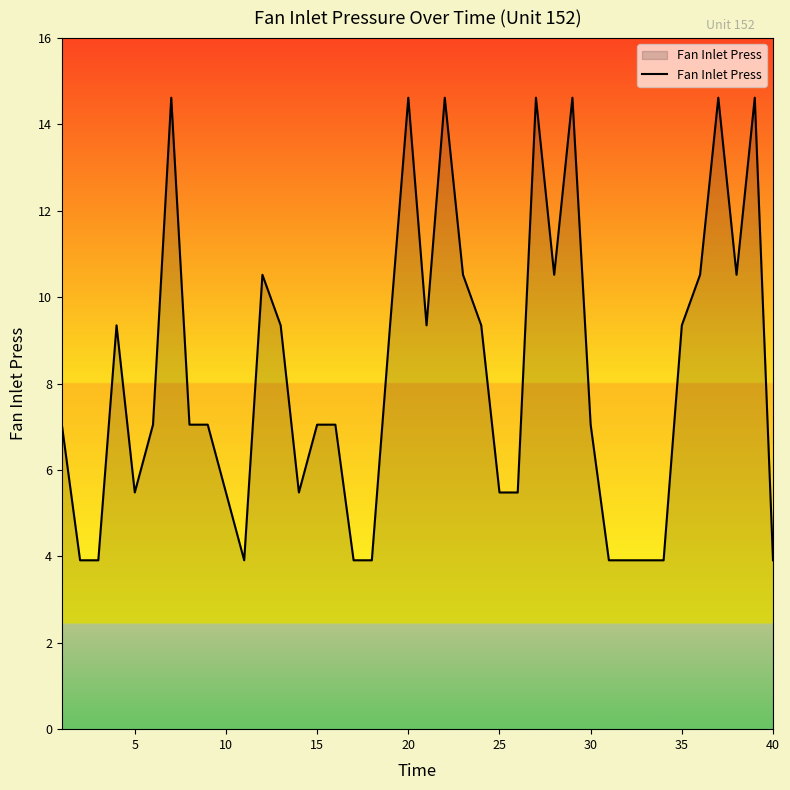

What is the greatest value displayed?

14.6